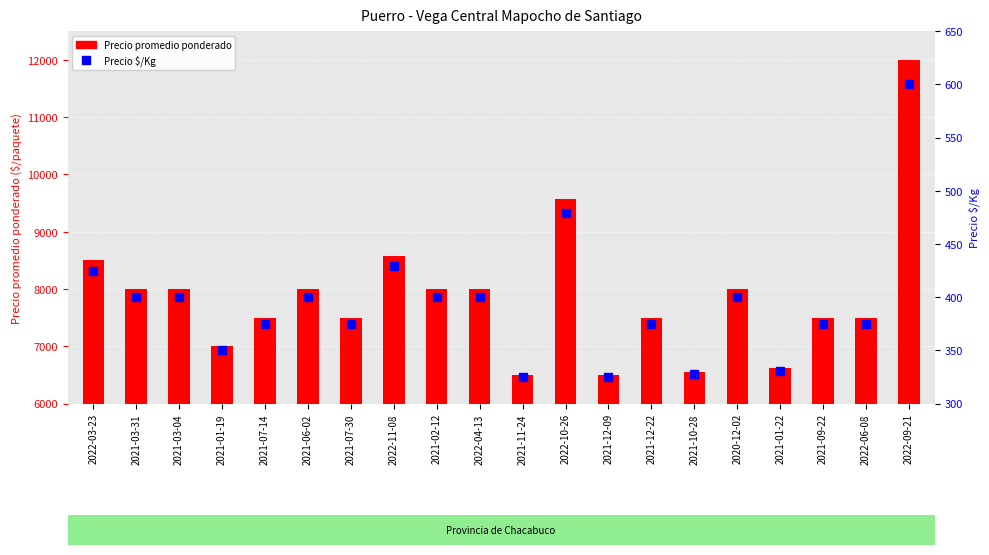

The value of Precio promedio ponderado at 2022-06-08 is 7500. True or false?

True